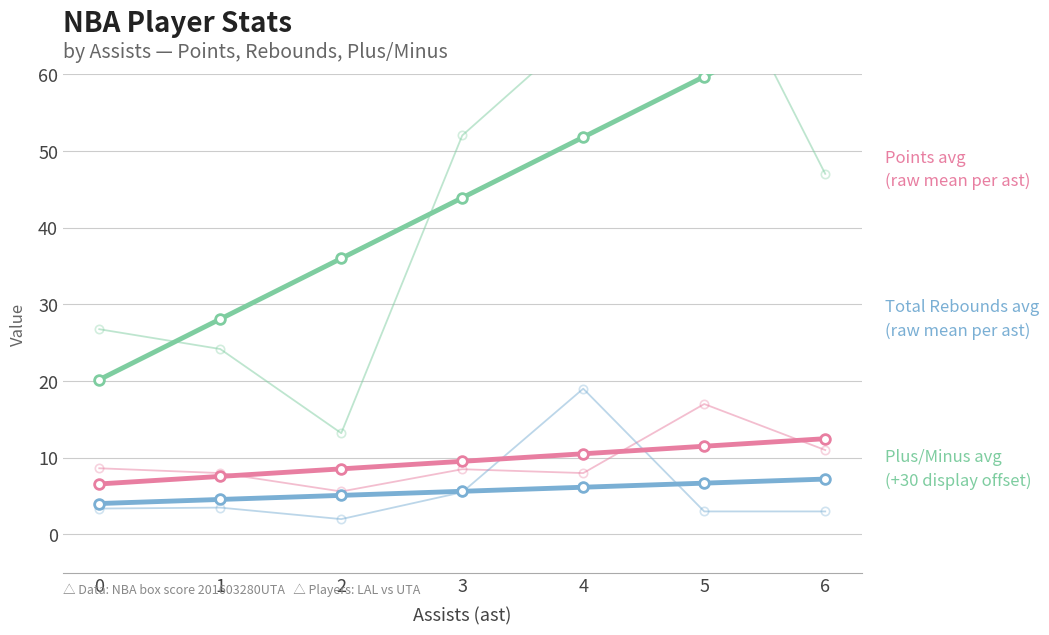

What is the sum of the trb values at 3 and 1?

10